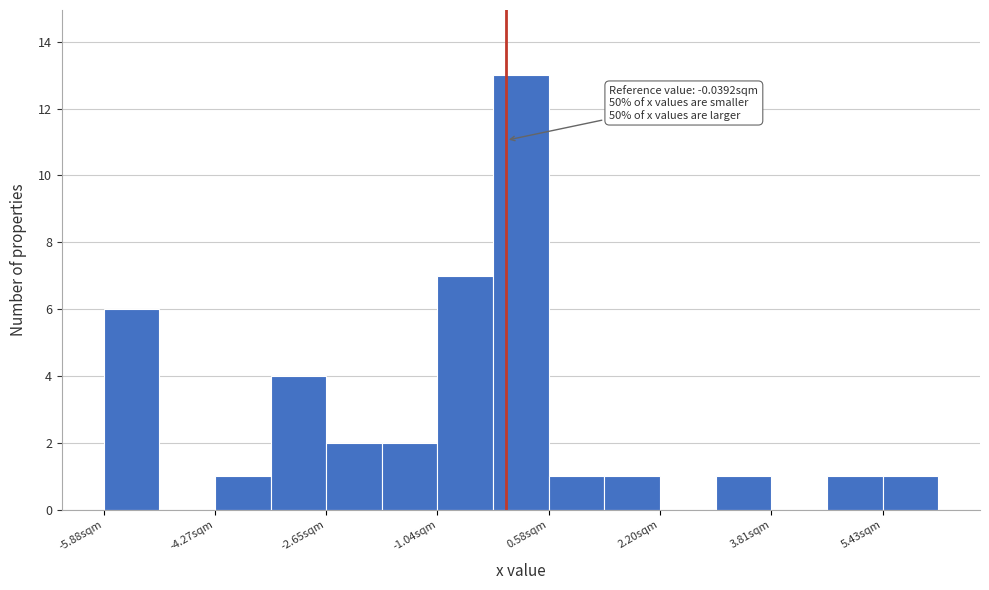

Over which range of the x-axis is the bar tallest?

-0.2 to 0.6